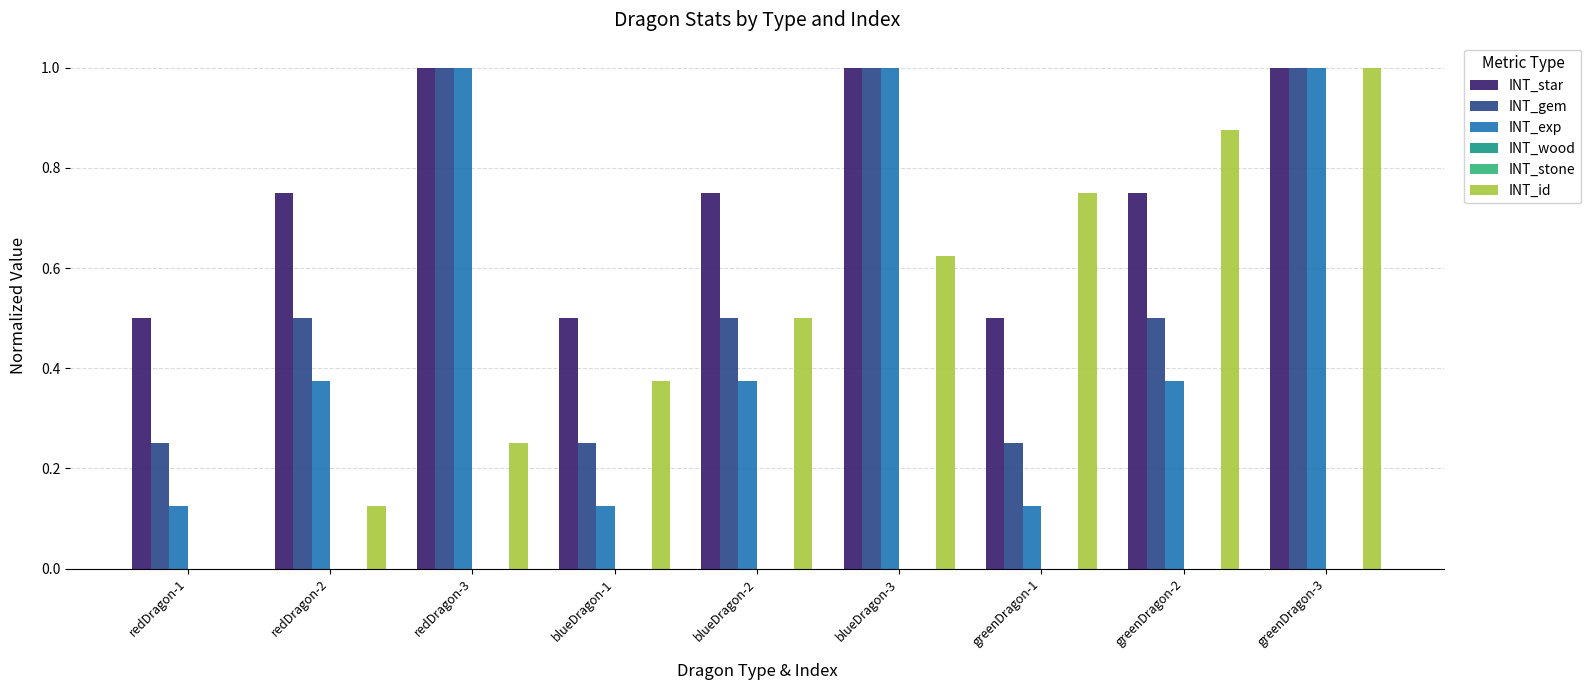

Rank the series at blueDragon-1 from lowest to highest value.

INT_wood, INT_stone, INT_exp, INT_gem, INT_id, INT_star